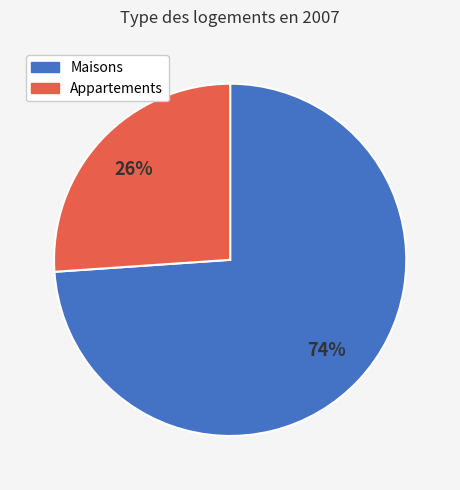

True or false: Appartements accounts for 26% of the total.

True